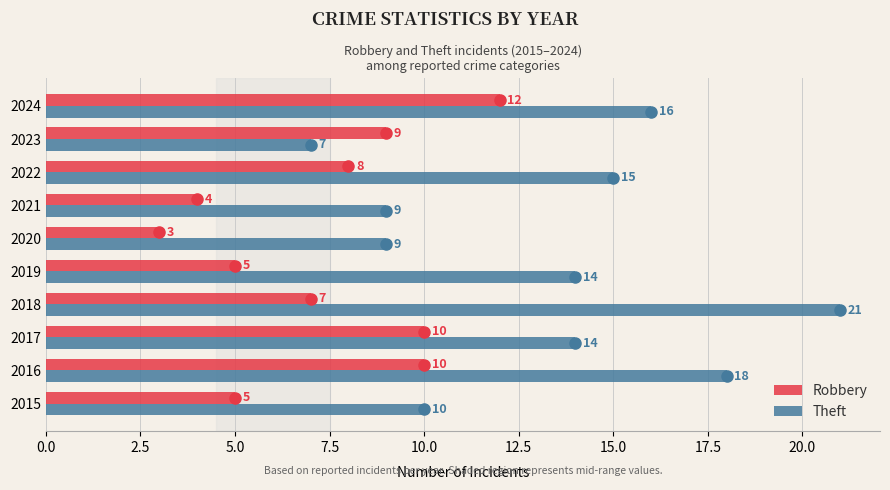

What is the greatest value displayed?

21